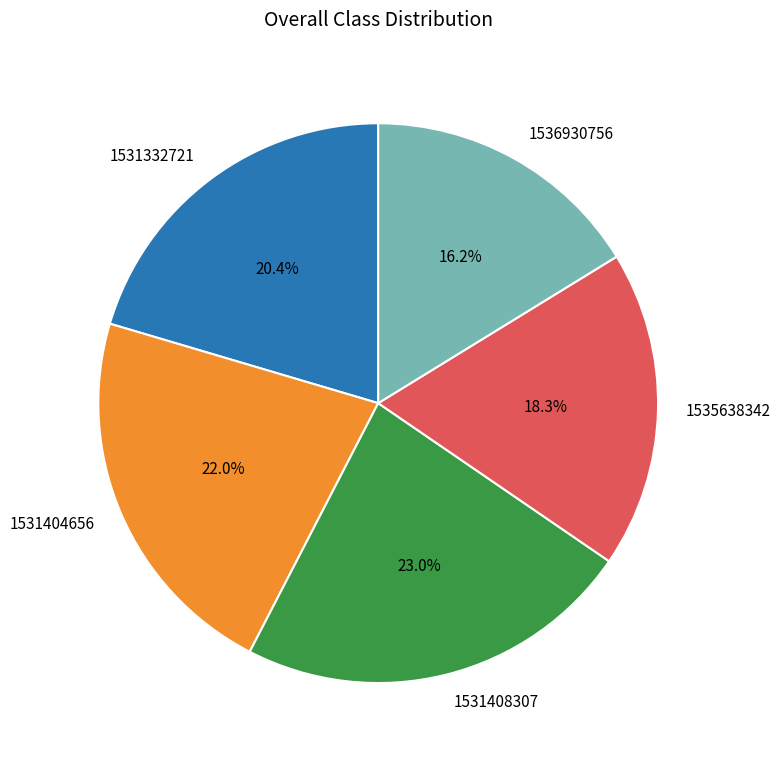

To the nearest percent, what is the average slice percentage?

20%